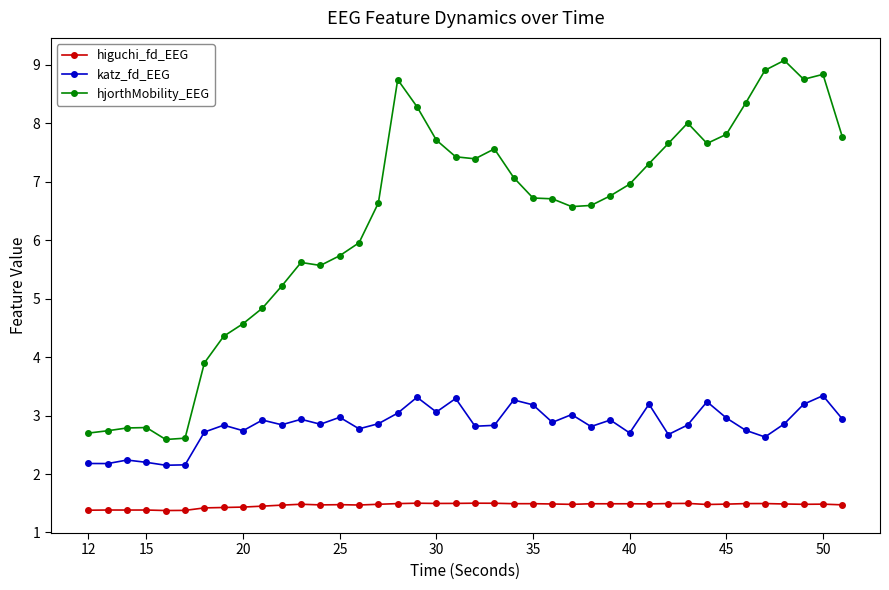

True or false: hjorthMobility_EEG and katz_fd_EEG cross at least once.

False